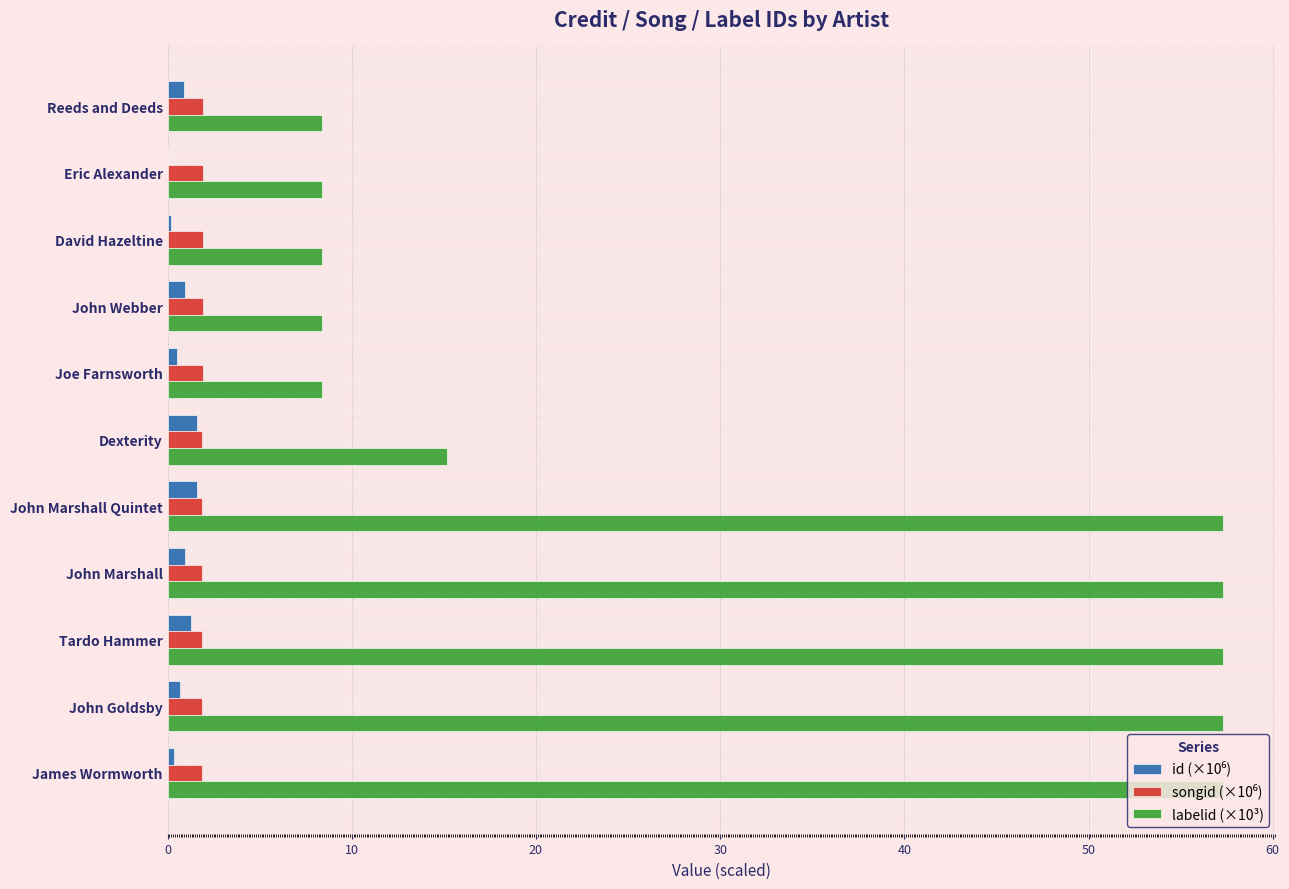

Where is labelid (×10³) nearest to the value 32?

Dexterity